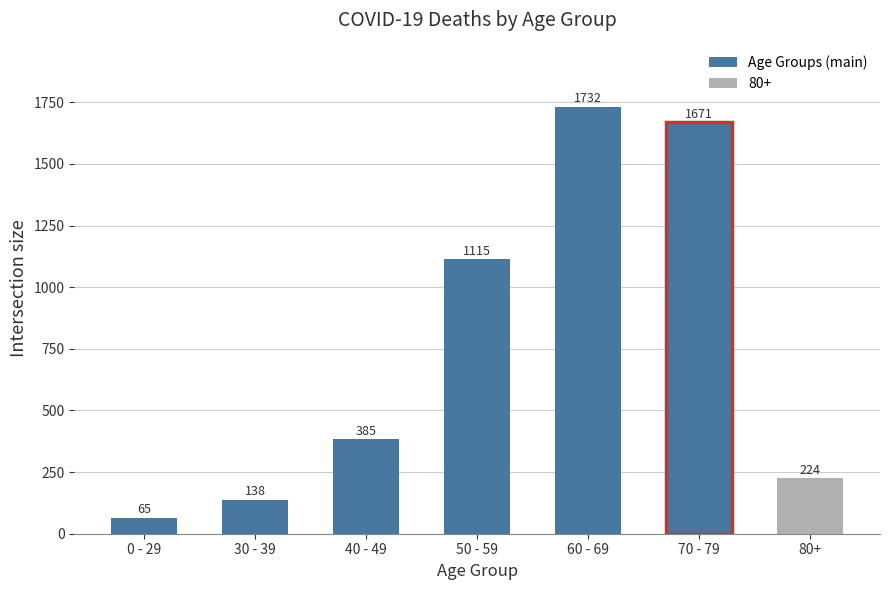

What is the sum of the values at 70 - 79 and 40 - 49?

2056